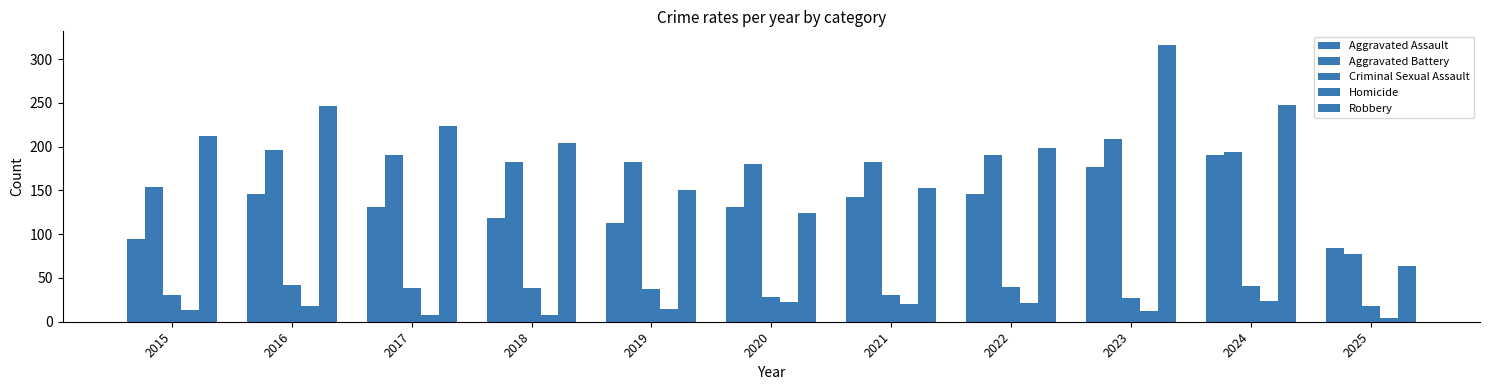

How many groups of bars are there?

11